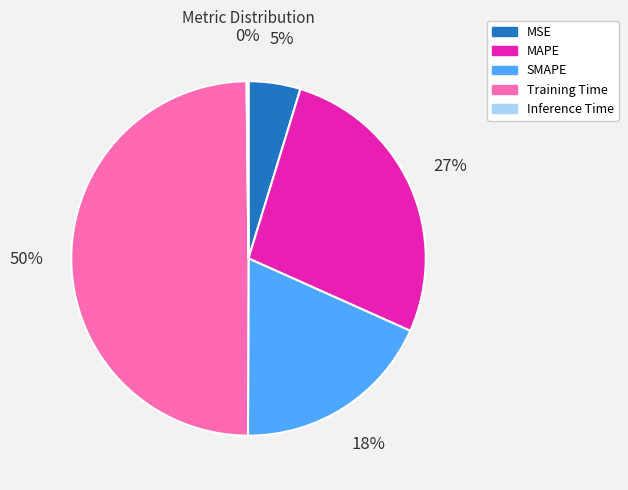

To the nearest percent, what is the difference between the largest and smallest slice percentages?

50%